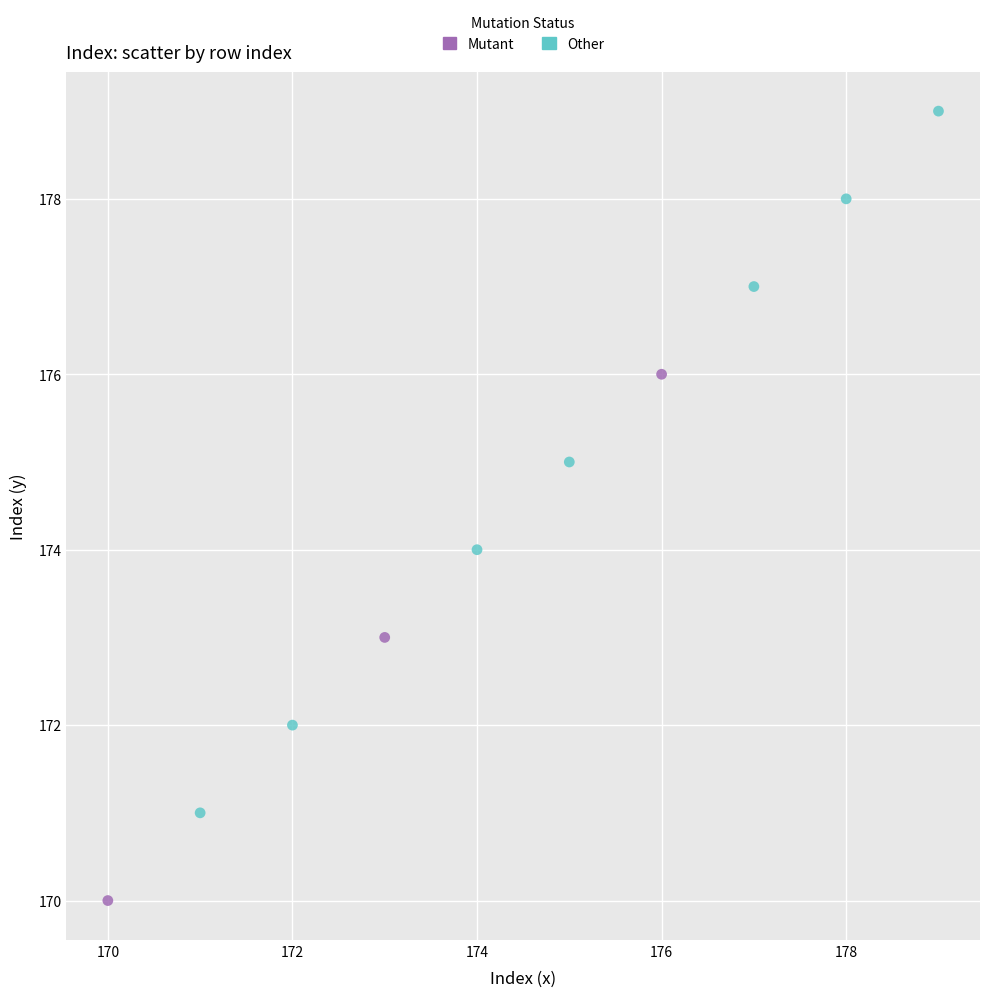

Which series reaches the maximum Y coordinate?

Other